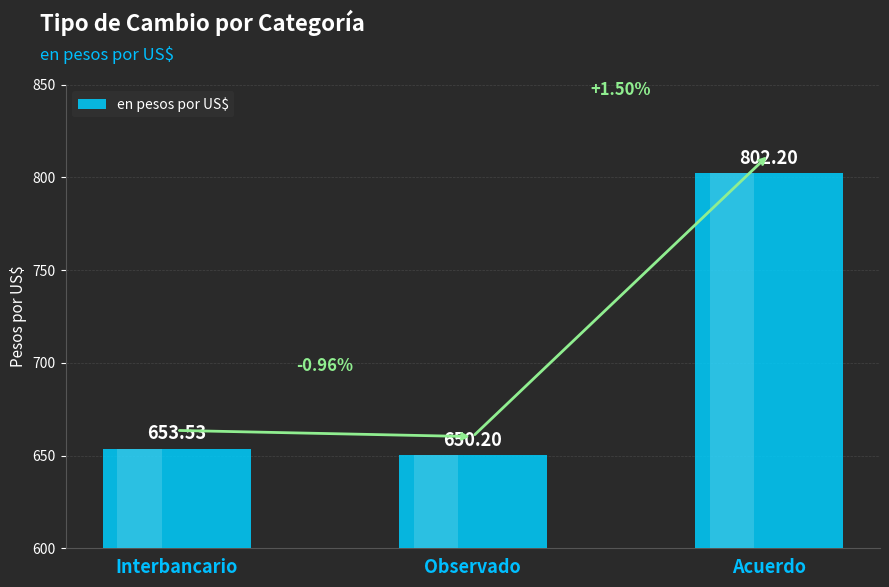

Which category has the highest value across all series?

Acuerdo